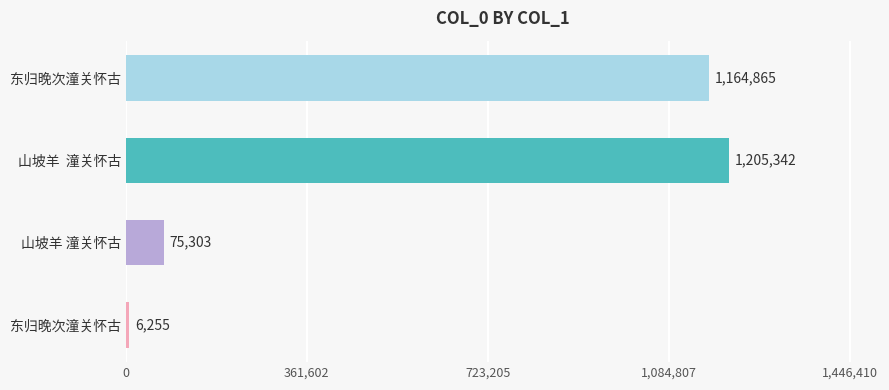

How many bars are there in total?

4